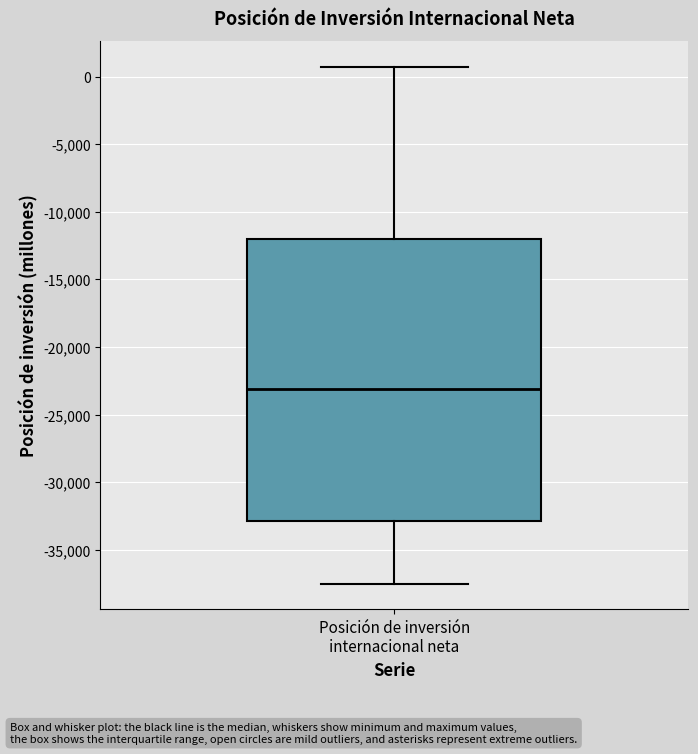

Transcribe this box plot: give where the median line is, the range the box spans, and where the two whiskers end, as read against the y-axis. The values are not printed on the chart, so give them approximately, as read against the axis.

median -23000, box -33000 to -12000, whiskers -37500 to 500